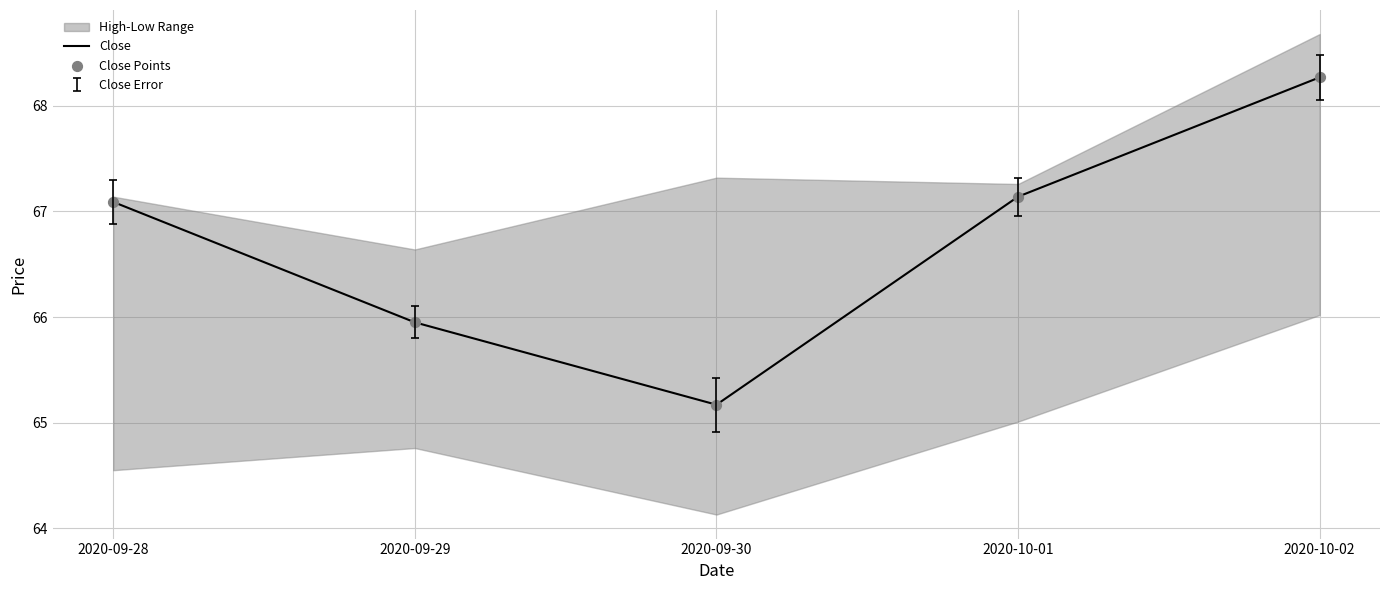

Which series has the largest total across all categories?

Close